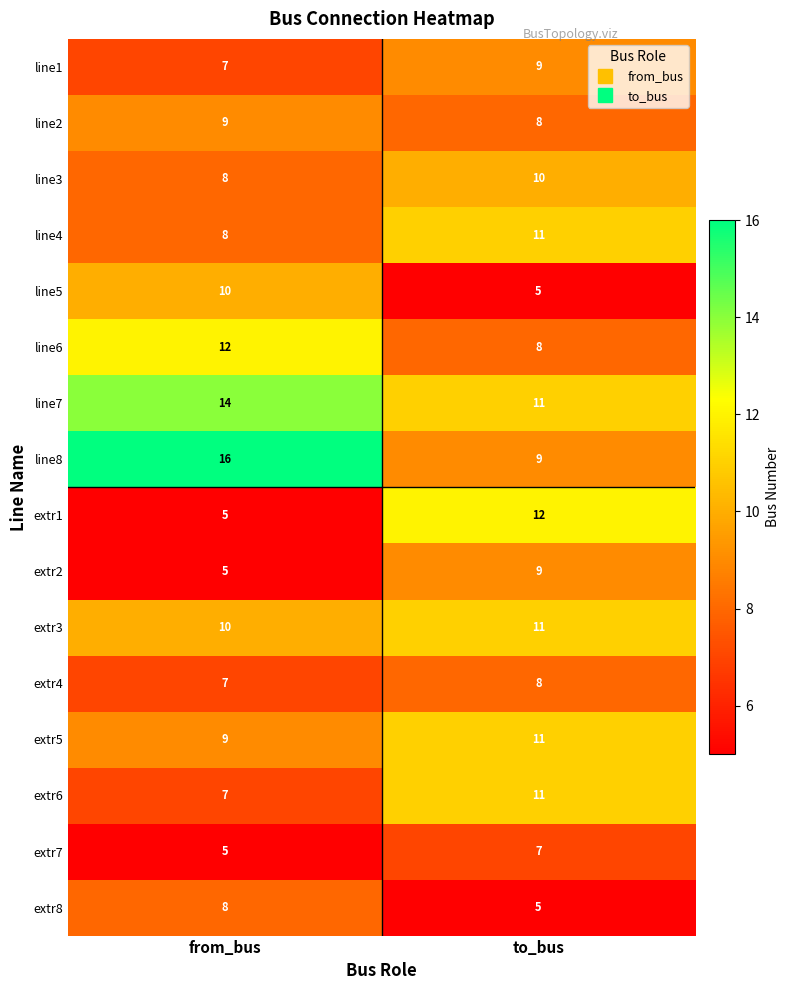

What is the approximate value of line6 at to_bus?

8